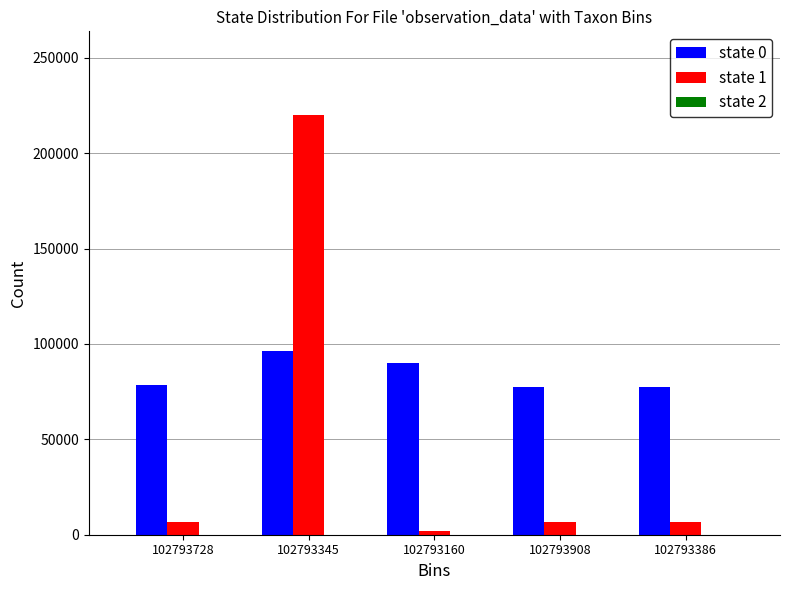

Which label corresponds to the largest value in the chart?

102793345